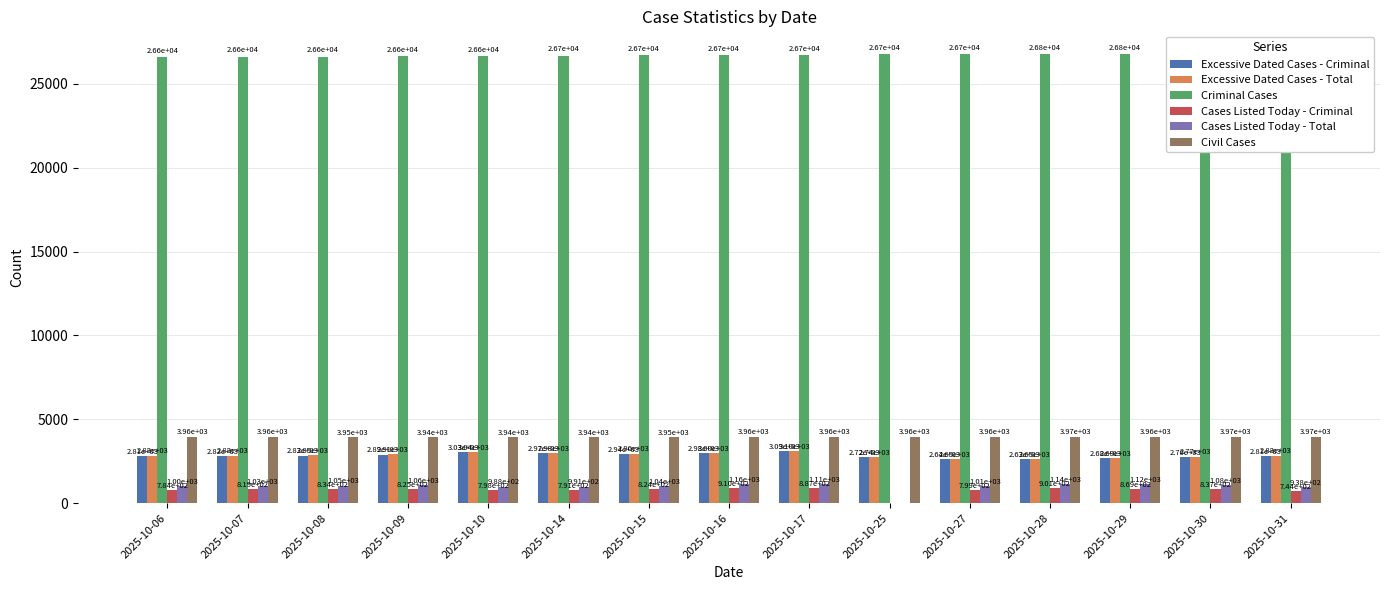

At which label is Excessive Dated Cases - Total closest to 2873?

2025-10-08